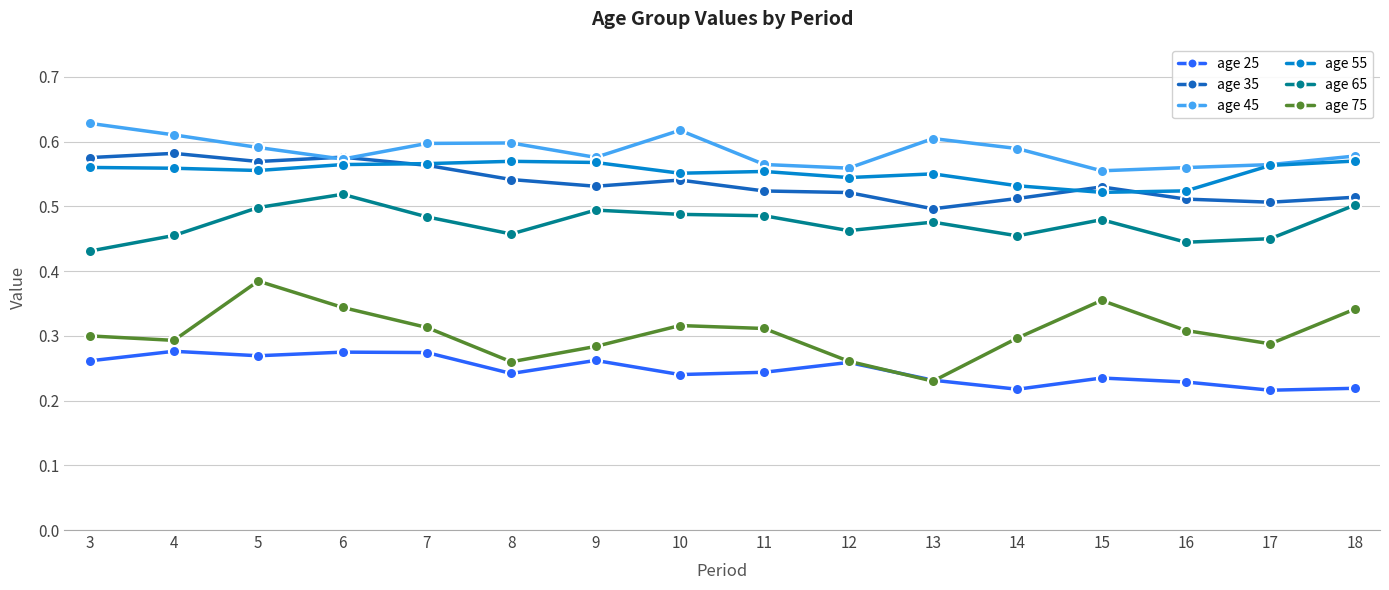

What are all the series names shown in the legend?

age 25, age 35, age 45, age 55, age 65, age 75